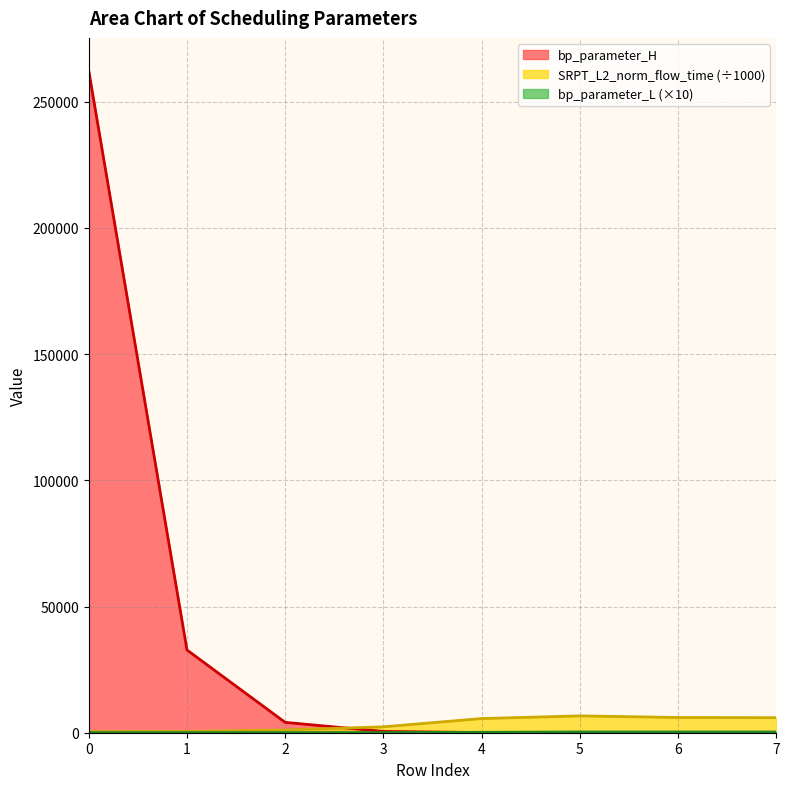

The value of SRPT_L2_norm_flow_time at 6 is 6035.9. True or false?

True